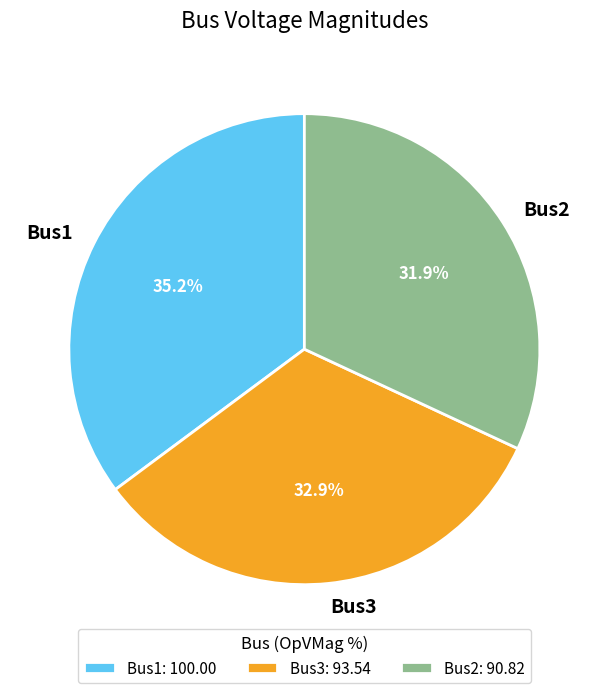

Does any single category account for the majority?

No